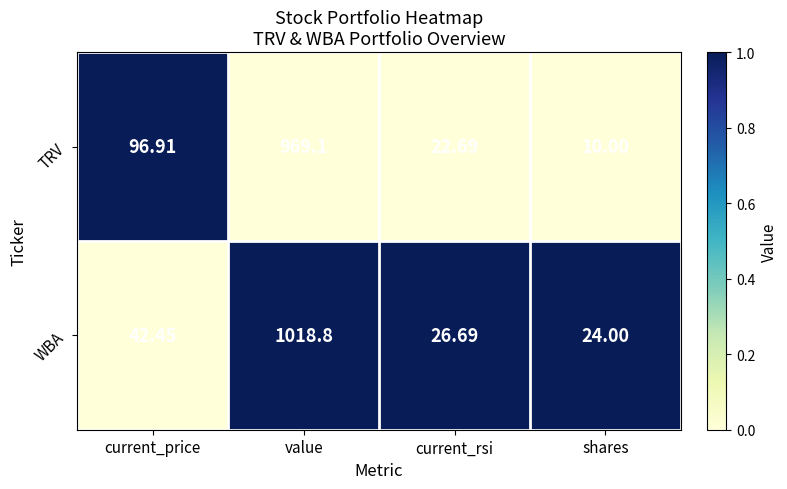

Where is WBA nearest to the value 521?

current_price